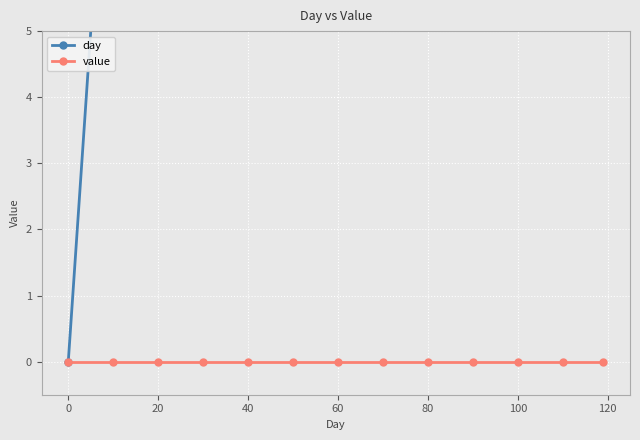

Which series changed the most between −20 and 120?

day